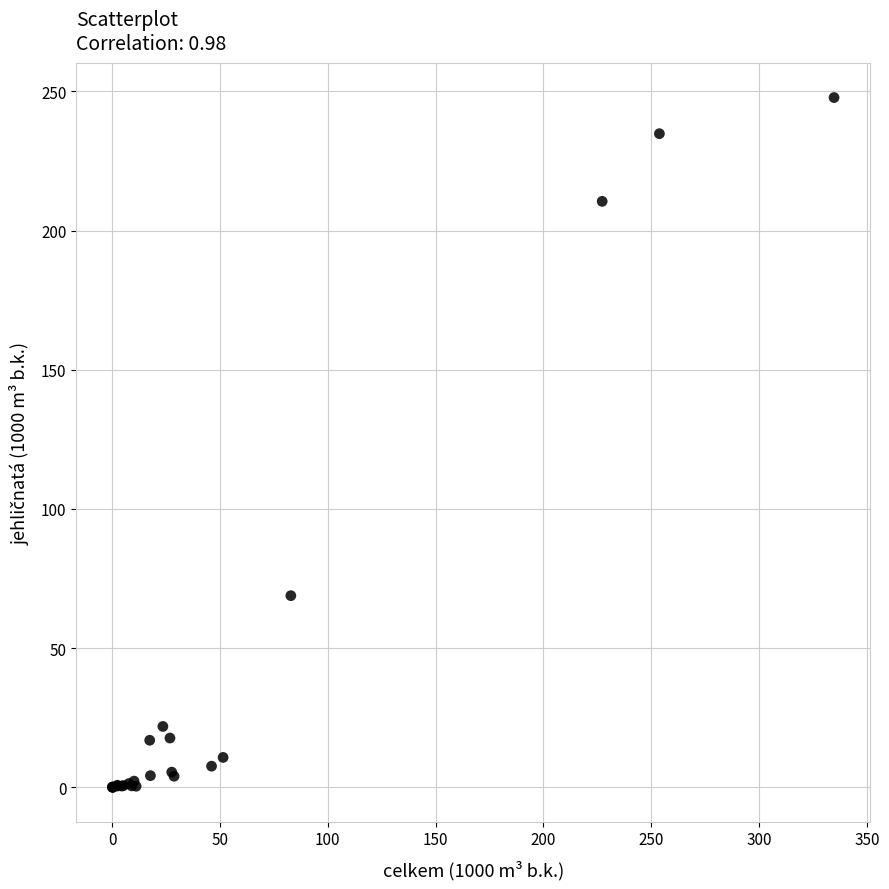

What Y value in the scatter plot is closest to 123?

68.8